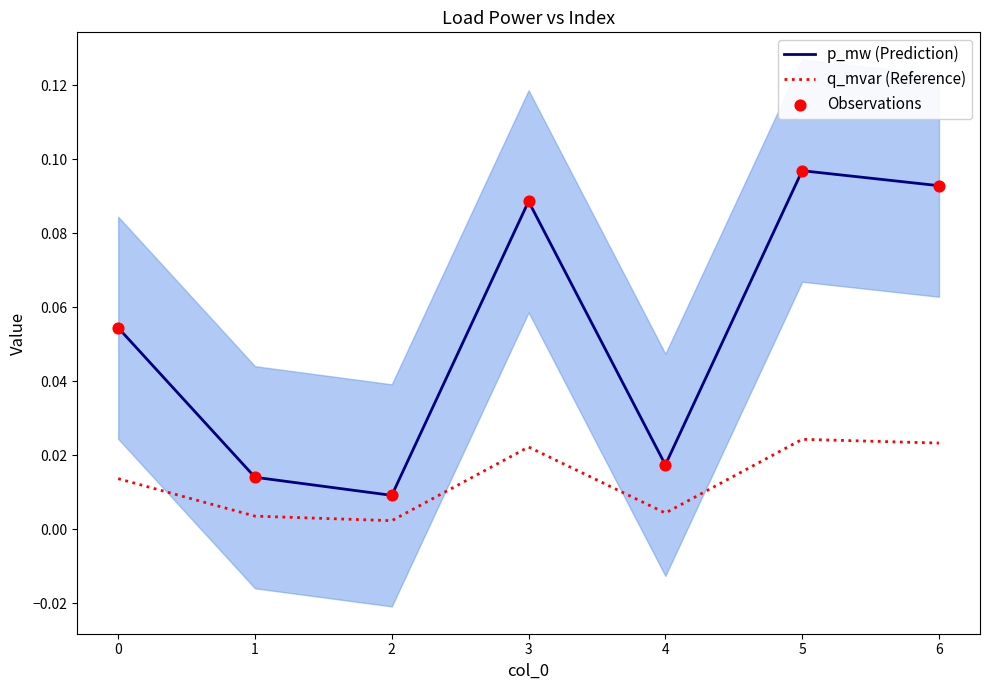

What are all the series names shown in the legend?

p_mw (Prediction), q_mvar (Reference), Observations